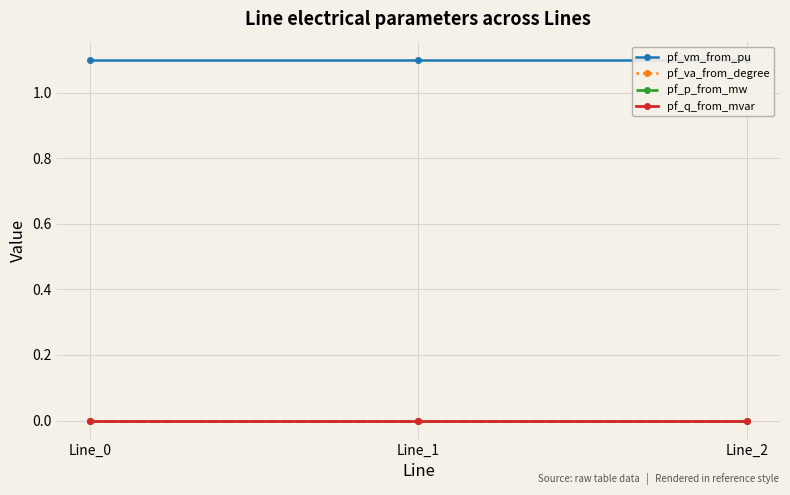

What is the value of the pf_vm_from_pu point at the 1st from the left?

1.1